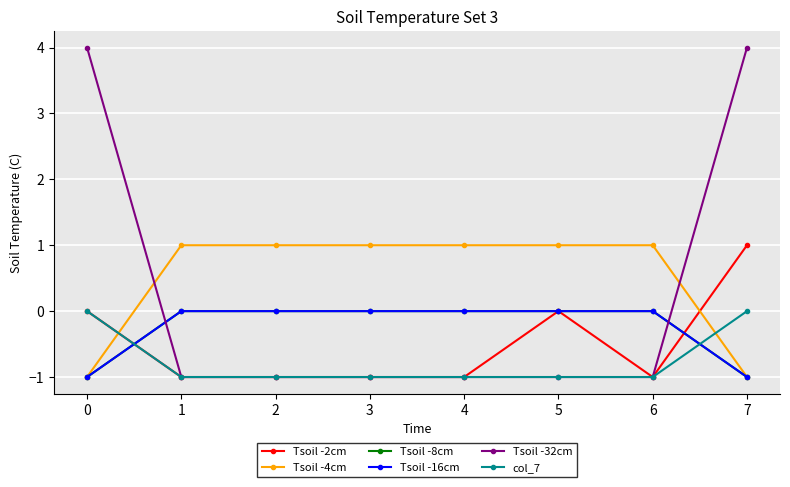

Reading right to left, what are all the values shown in this chart?

Tsoil -2cm: 1	-1	0	-1	-1	-1	-1	0
Tsoil -4cm: -1	1	1	1	1	1	1	-1
Tsoil -8cm: -1	0	0	0	0	0	0	-1
Tsoil -16cm: -1	0	0	0	0	0	0	-1
Tsoil -32cm: 4	-1	-1	-1	-1	-1	-1	4
col_7: 0	-1	-1	-1	-1	-1	-1	0